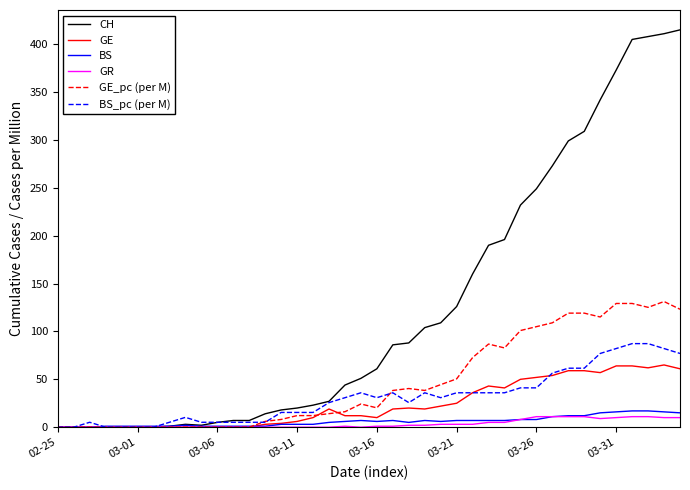

Which series has the largest range (max minus min)?

CH